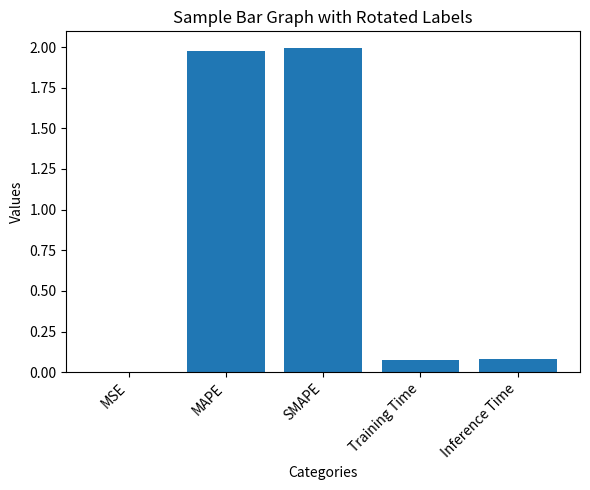

What is the sum of all values?

4.1